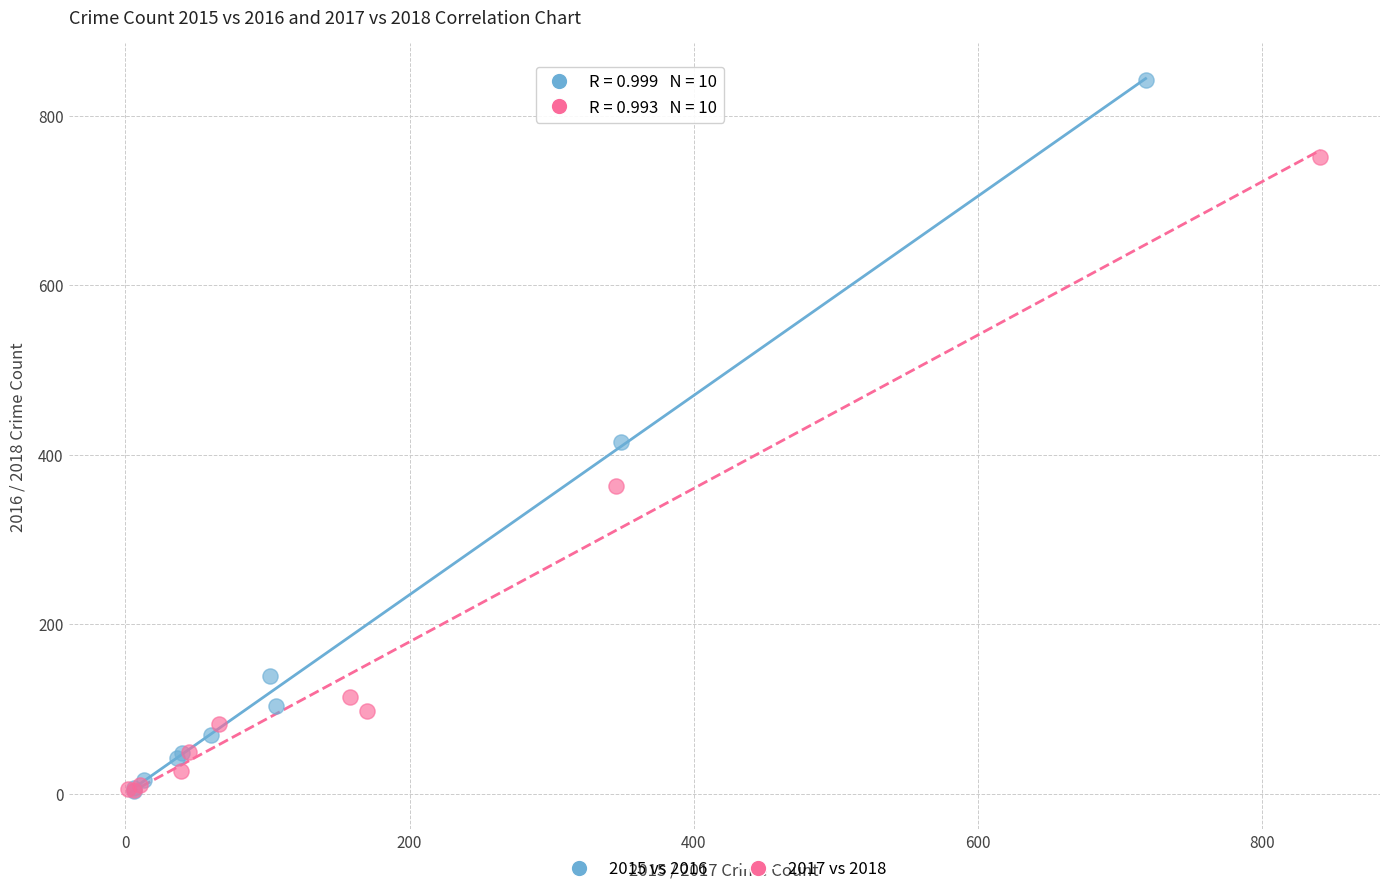

What are all the series names shown in the legend?

2015 vs 2016, 2017 vs 2018